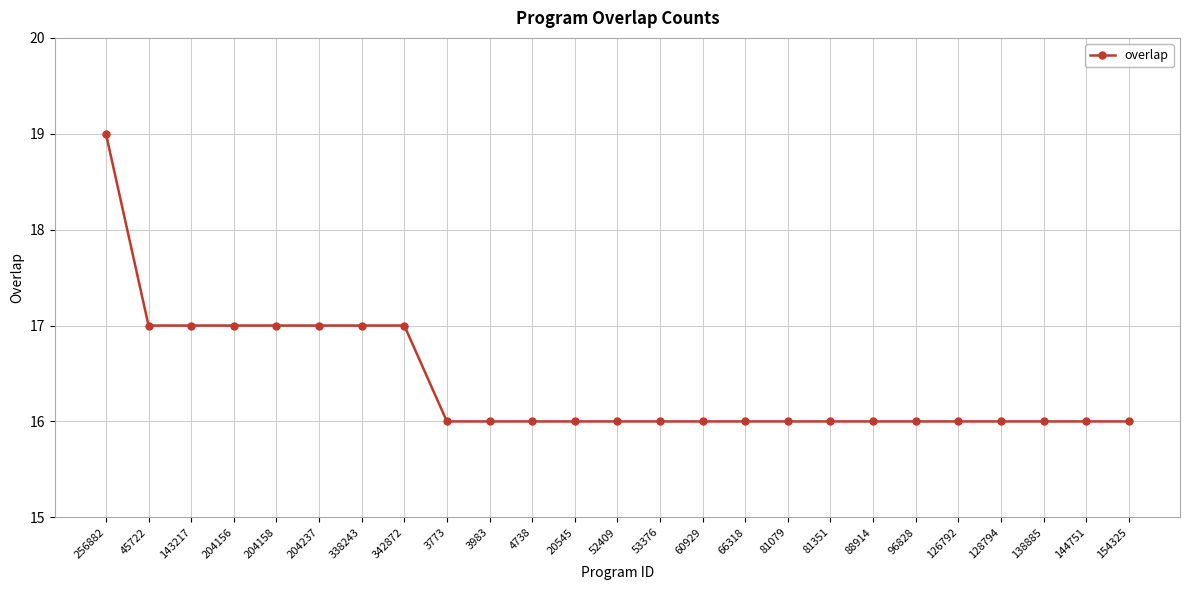

Is it true that the value at 204158 is 7?

False